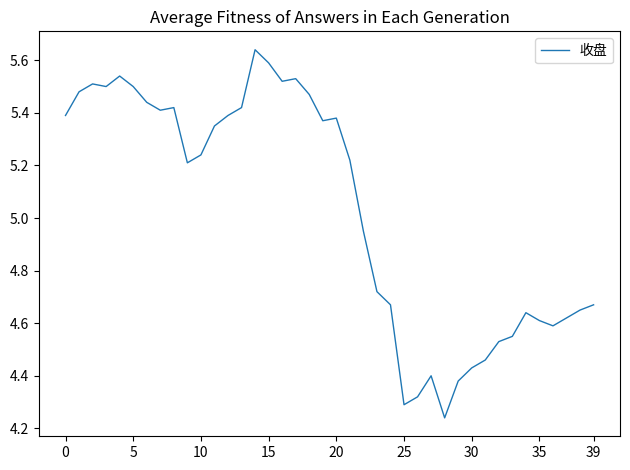

Is this an area chart (filled region under the line)?

No